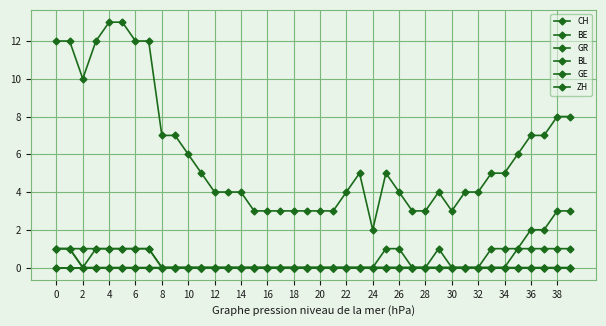

At which label does BE reach its minimum?

2